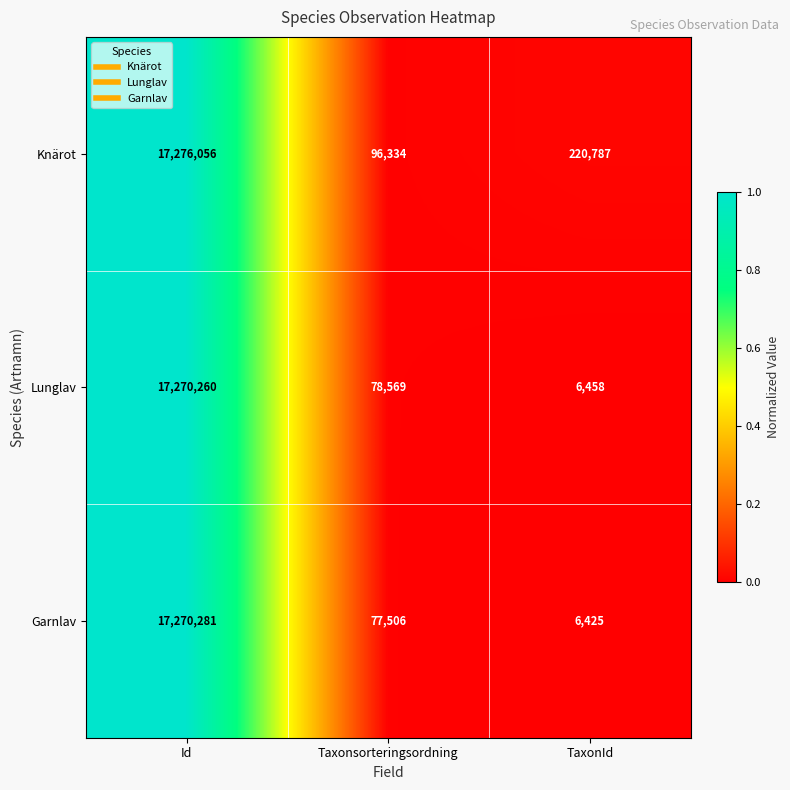

Which series has the largest range (max minus min)?

Garnlav